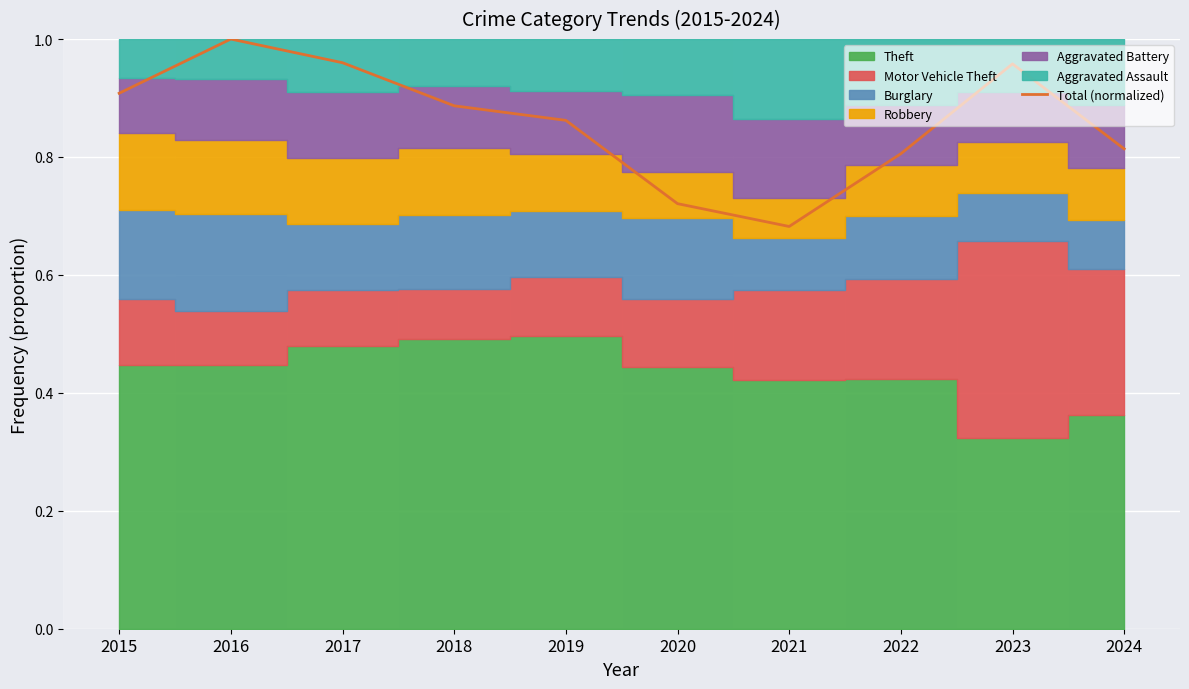

What is the value of the 7th point from the left?

0.7